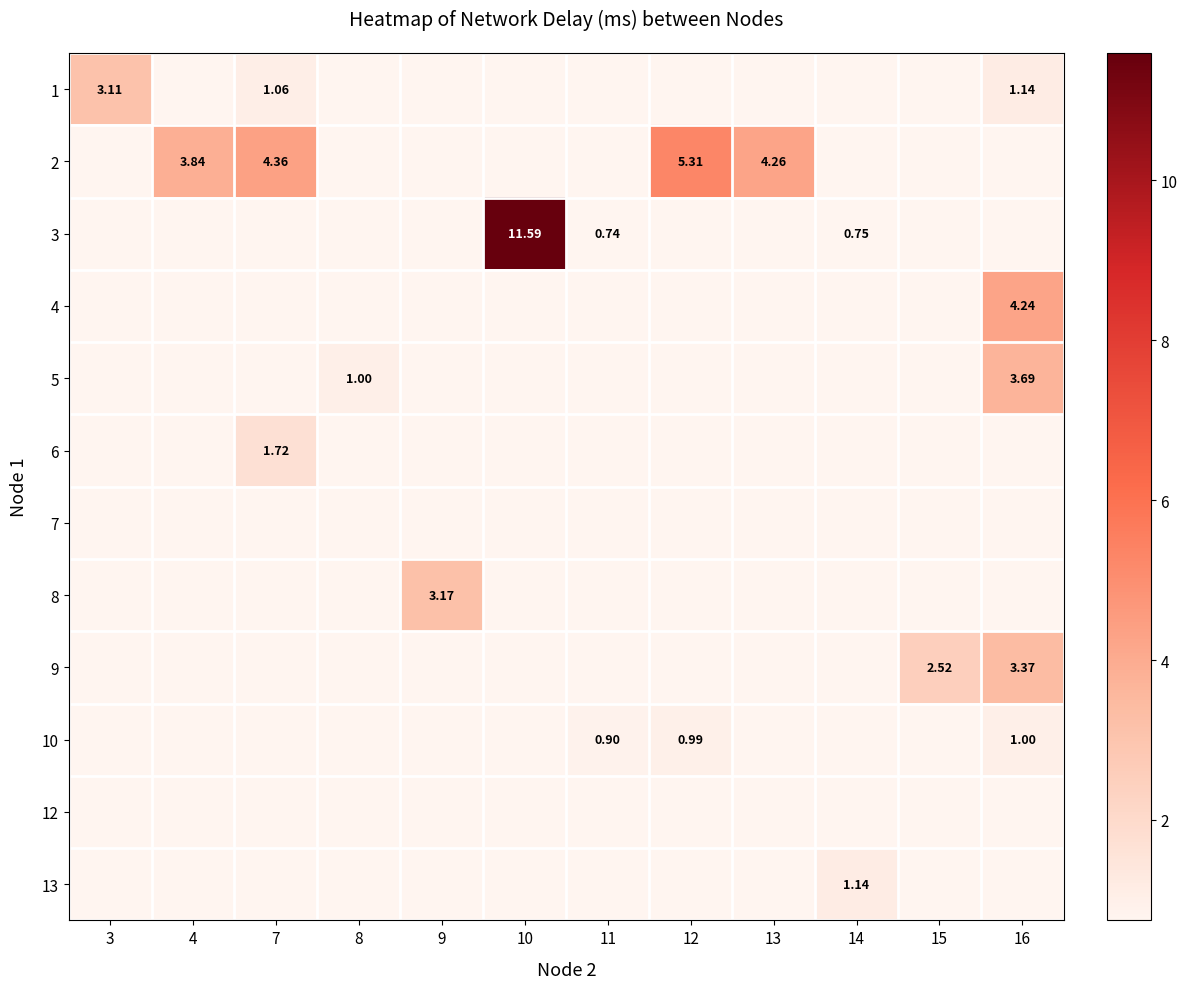

At which category does the chart reach its minimum across all series?

11